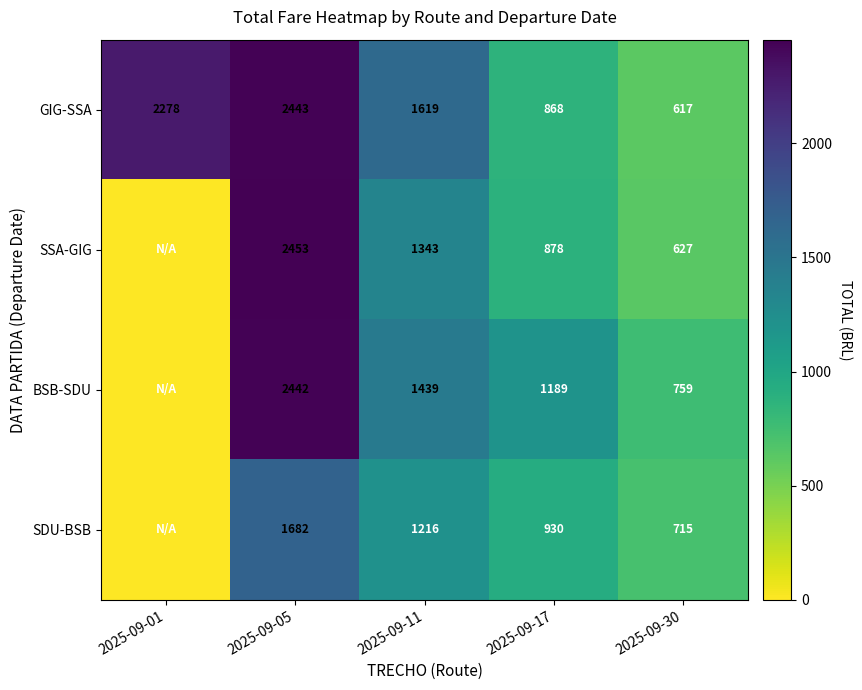

Between 2025-09-05 and 2025-09-11, which series saw the biggest shift?

SSA-GIG